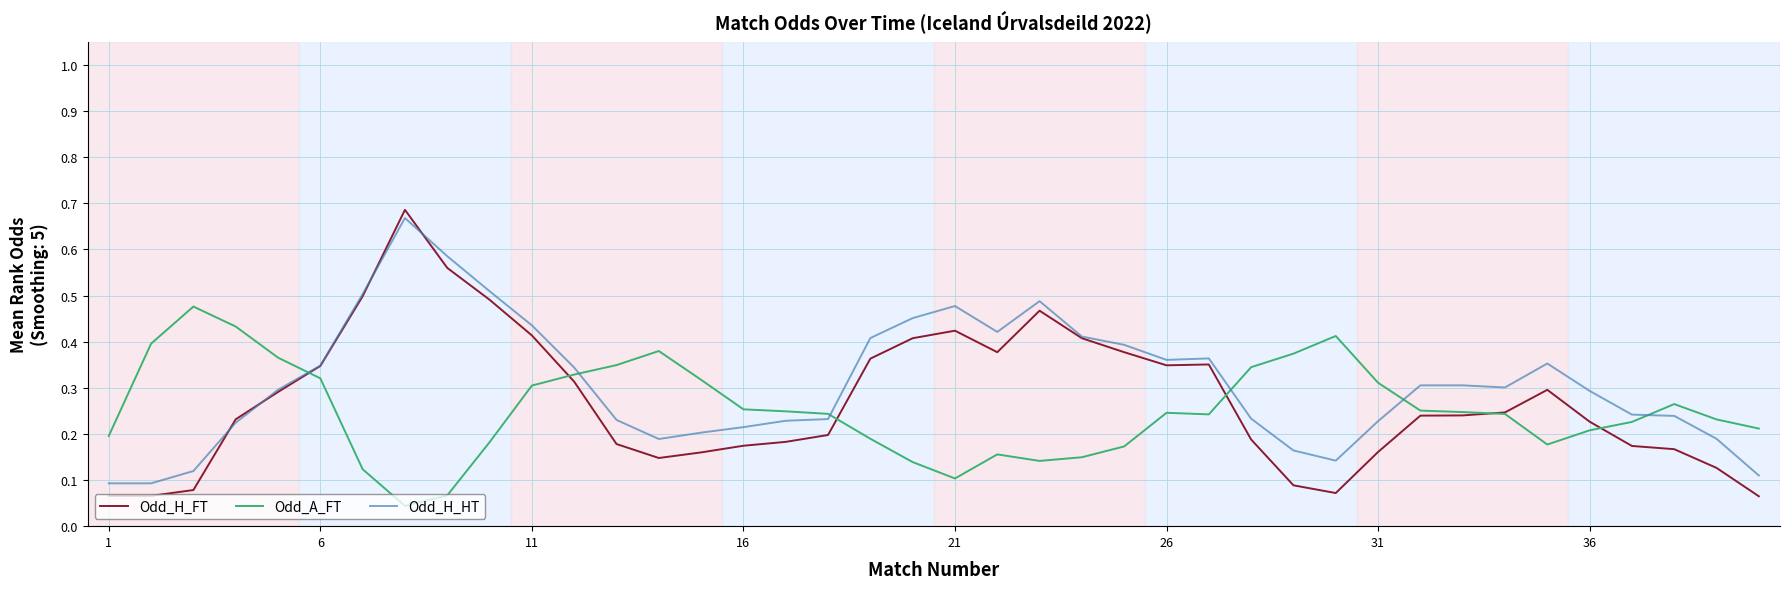

Which series has the widest spread of values?

Odd_H_FT